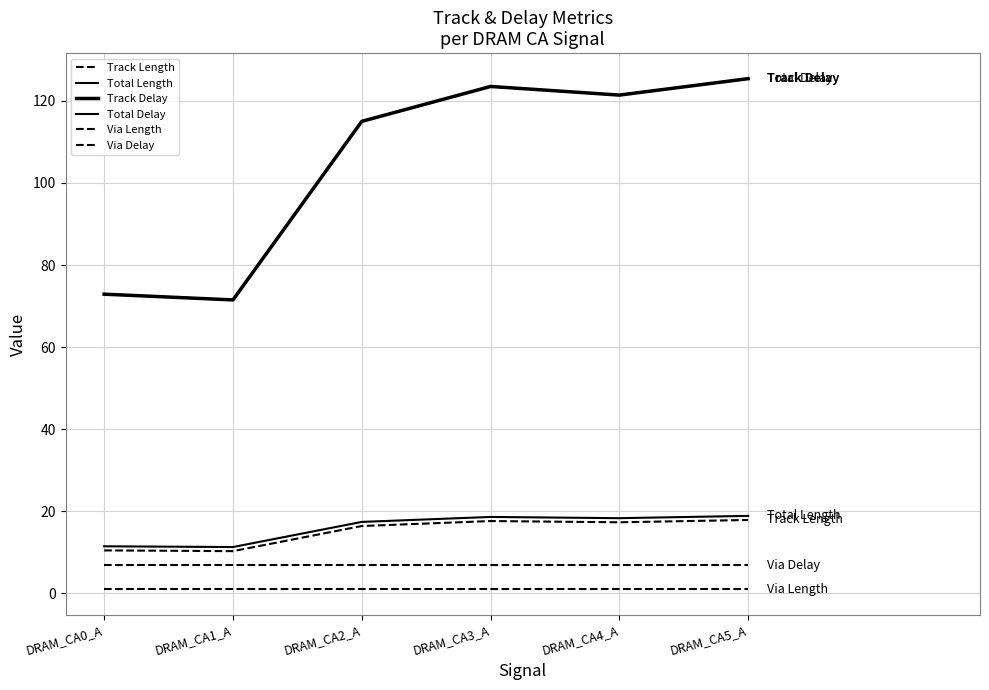

True or false: Total Delay and Track Length intersect in this chart.

False